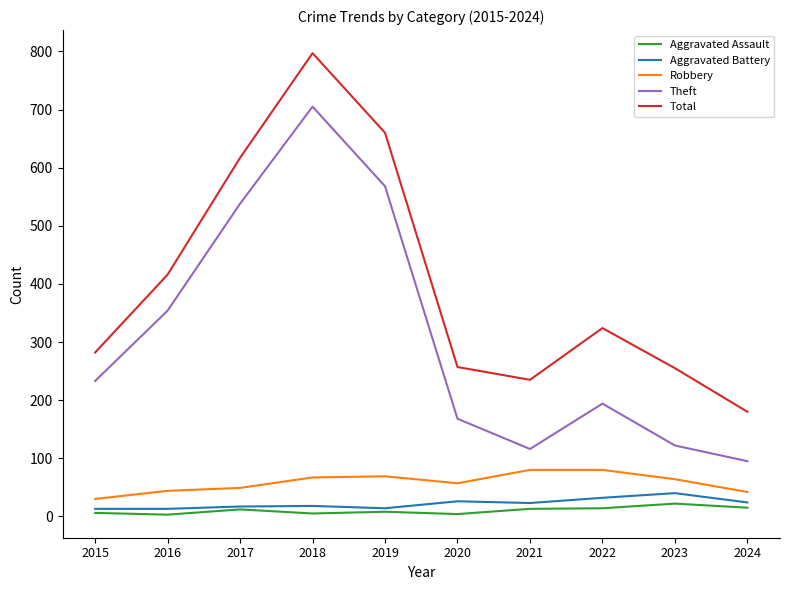

At how many categories does at least one series exceed 172?

10